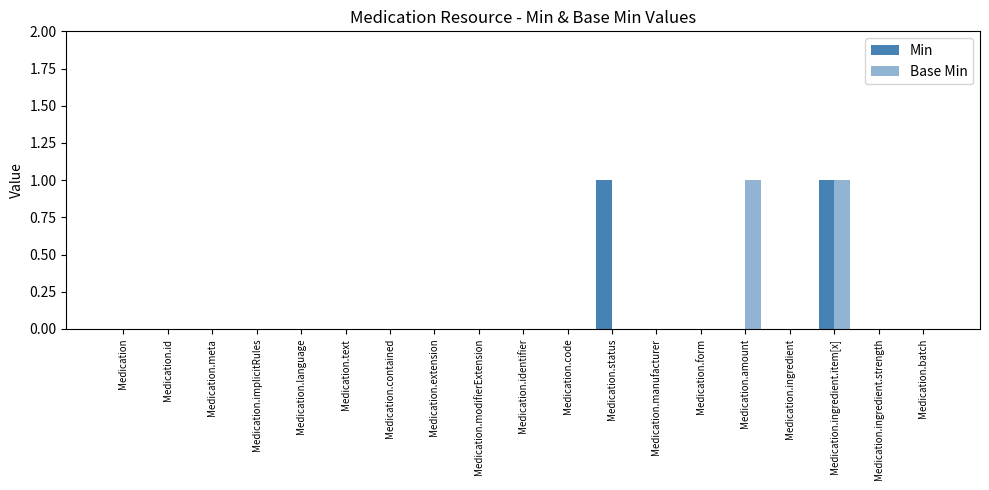

Which series changed the most between Medication.code and Medication.amount?

Base Min